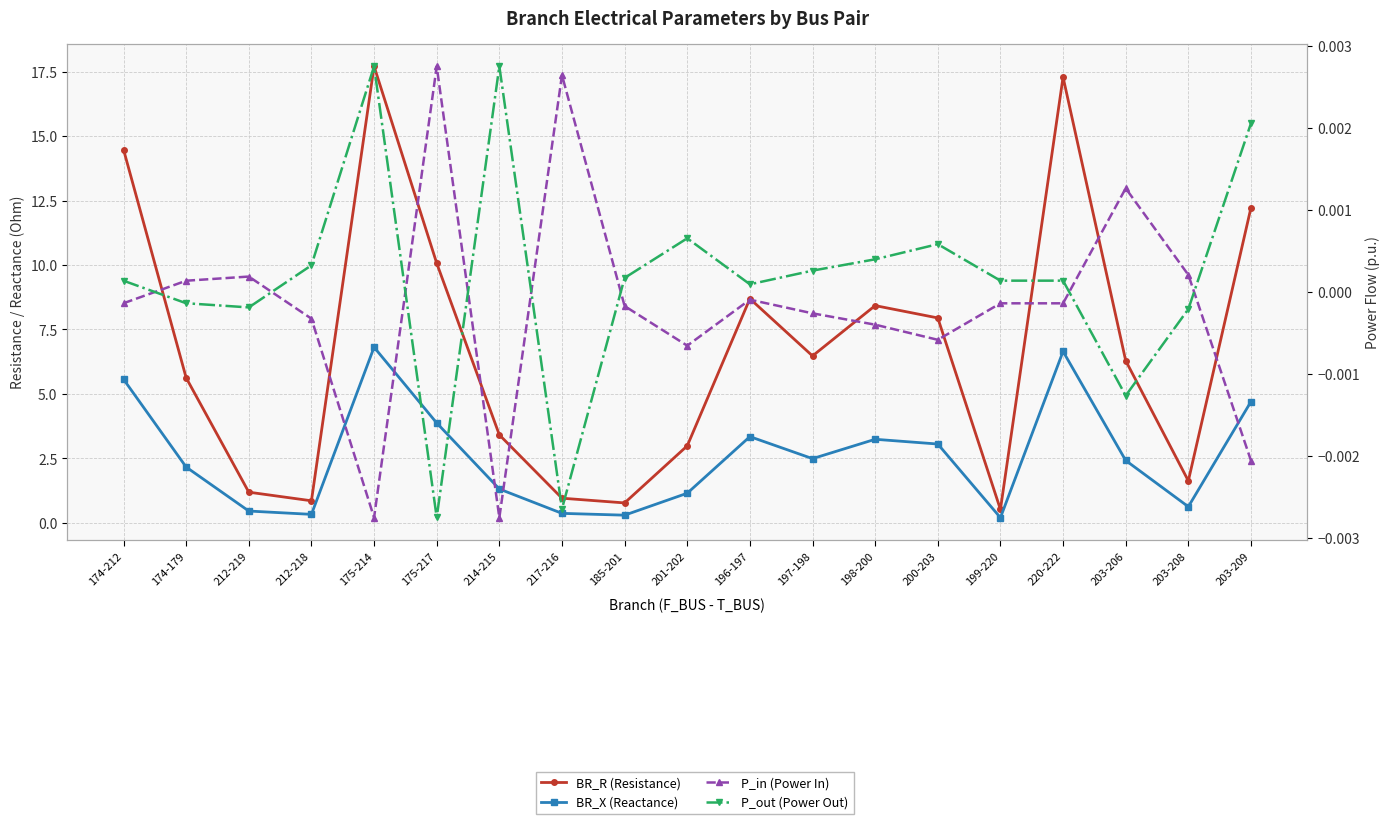

What position from the right is 174-212?

19